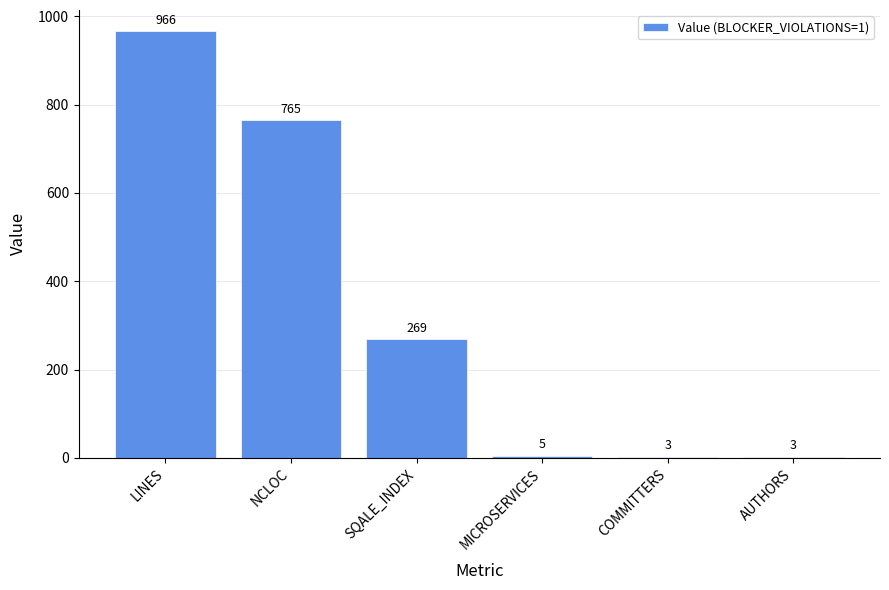

What is the difference between the values at LINES and SQALE_INDEX?

697